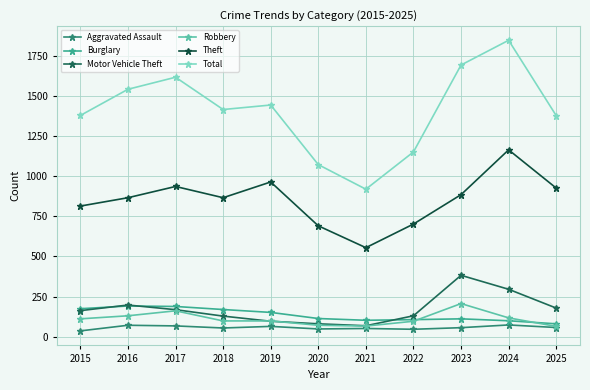

Is it true that Theft equals 925 at 2025?

True